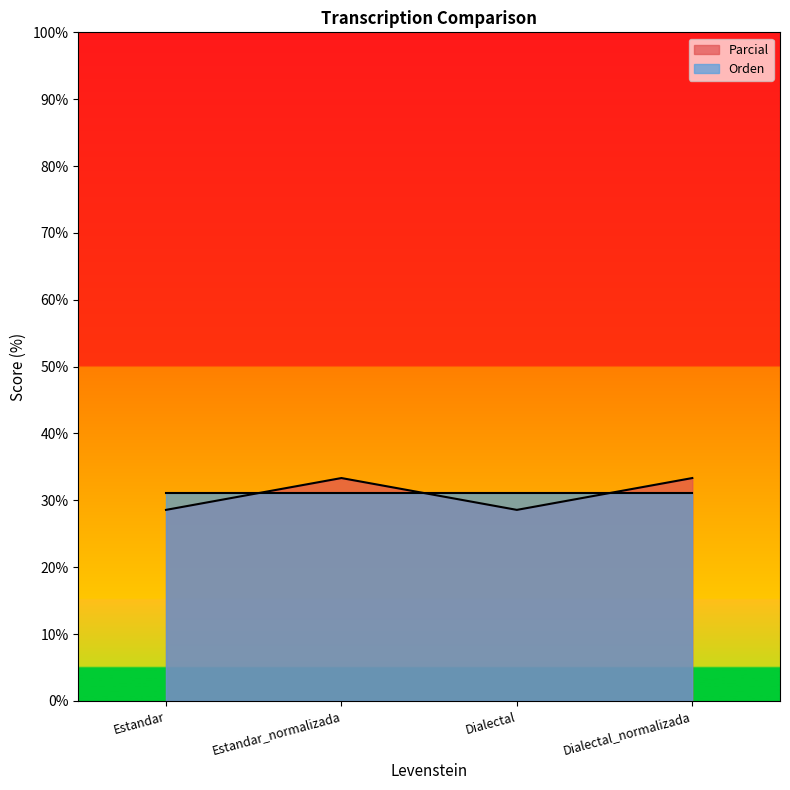

What is the average value?

31.0